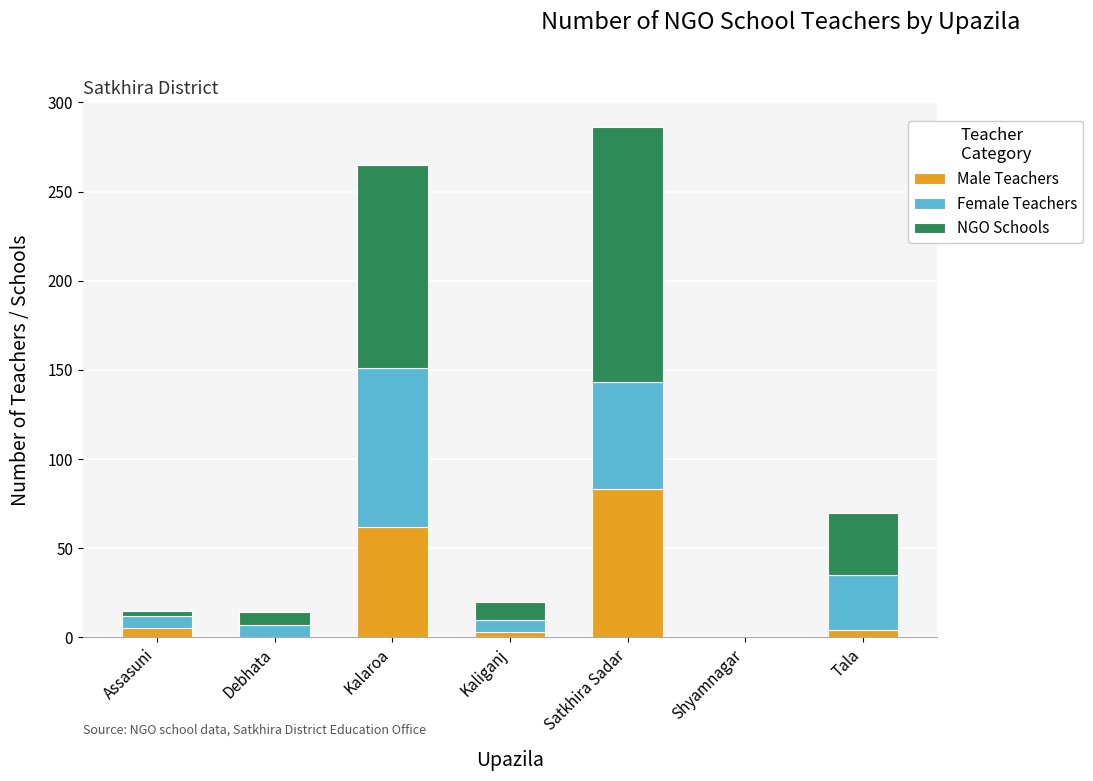

Where is Male Teachers nearest to the value 41?

Kalaroa